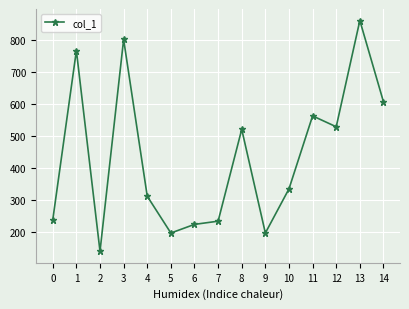

Count the number of categories in the chart.

15